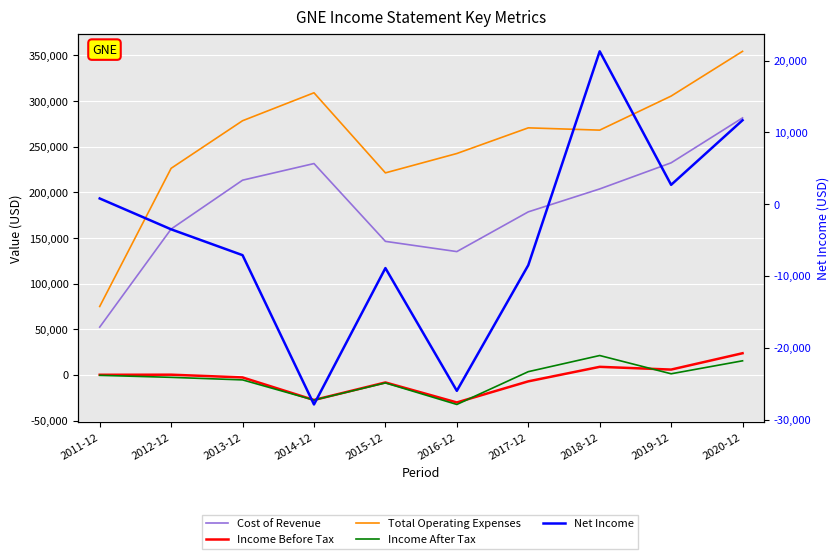

At which category is the sum across all series the highest?

2020-12